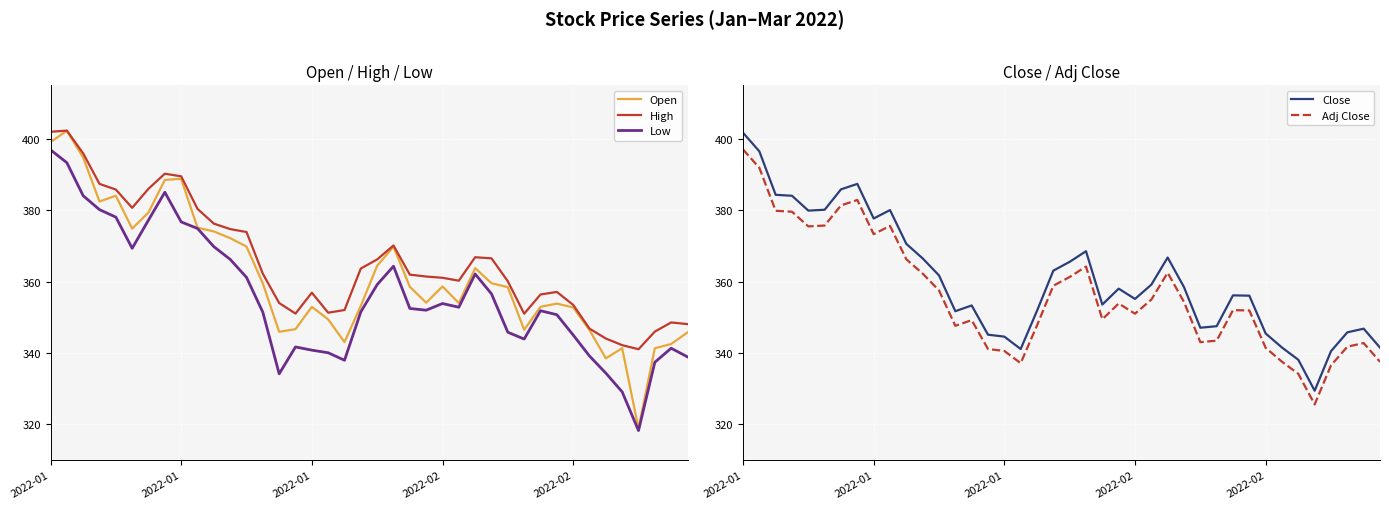

Reading left to right, transcribe all the data shown in this chart.

Open: 399.0	402.2	394.7	382.4	384.0	374.8	379.4	388.5	388.8	375.1	374.0	372.1	369.8	359.5	345.9	346.7	352.9	349.4	343.0	353.2	364.4	369.8	358.5	354.1	358.6	354.0	363.8	359.5	358.4	346.5	352.9	353.8	352.7	346.4	338.5	341.3	318.8	341.3	342.5	345.8
High: 401.9	402.3	395.9	387.4	385.8	380.6	386.0	390.2	389.5	380.4	376.2	374.7	373.9	362.2	354.0	351.0	356.9	351.3	352.0	363.6	366.2	370.1	361.9	361.4	361.0	360.2	366.8	366.5	360.1	351.0	356.4	357.1	353.5	346.8	344.0	342.2	341.0	346.0	348.5	348.1
Low: 396.9	393.3	384.0	380.1	378.0	369.3	377.2	385.0	376.7	374.9	369.8	366.2	361.2	351.4	334.1	341.7	340.8	340.0	338.0	351.5	359.1	364.3	352.5	352.0	353.8	352.8	362.1	356.5	345.8	343.9	351.8	350.7	345.0	339.1	334.4	329.1	318.3	337.4	341.3	338.9
Close: 401.7	396.5	384.3	384.0	379.9	380.1	385.8	387.4	377.7	380.0	370.5	366.5	361.7	351.7	353.3	345.1	344.6	341.1	351.8	363.0	365.5	368.5	353.5	358.0	355.1	359.1	366.7	358.4	347.1	347.5	356.1	356.0	345.5	341.5	338.1	329.4	340.5	345.8	346.8	341.5
Adj Close: 397.0	391.9	379.8	379.6	375.4	375.7	381.3	382.8	373.3	375.6	366.2	362.2	357.5	347.6	349.2	341.1	340.6	337.1	347.7	358.8	361.3	364.2	349.4	353.8	351.0	354.9	362.5	354.3	343.0	343.4	352.0	351.9	341.4	337.5	334.1	325.6	336.5	341.7	342.8	337.5